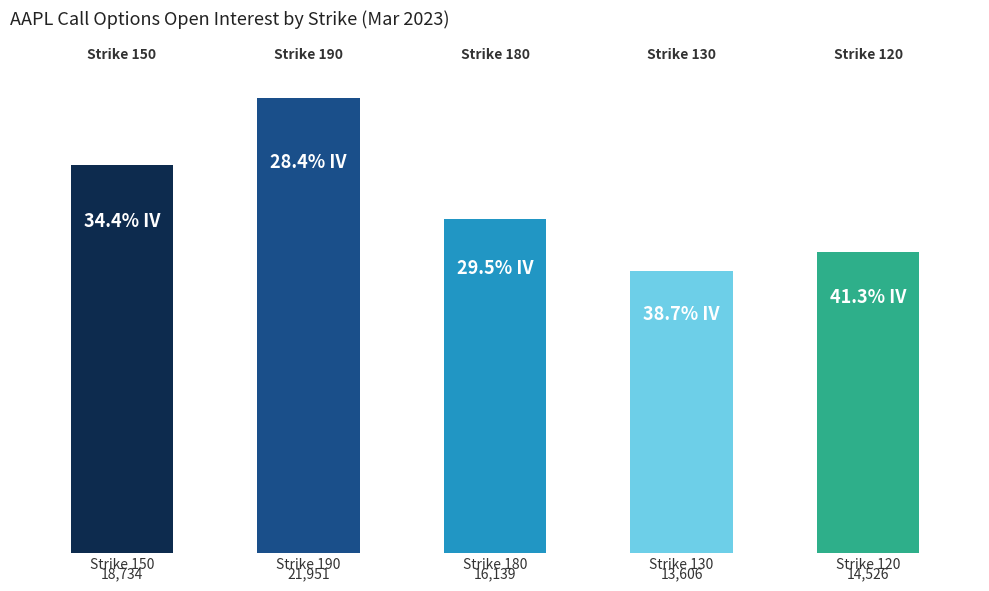

The value at Strike 120 is 23777. True or false?

False